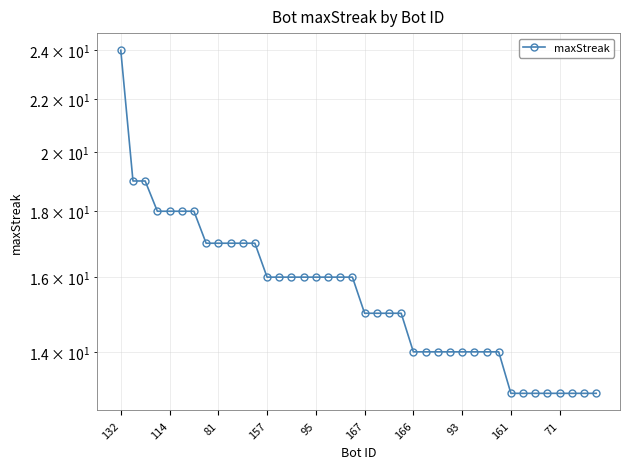

What is the smallest value displayed?

13